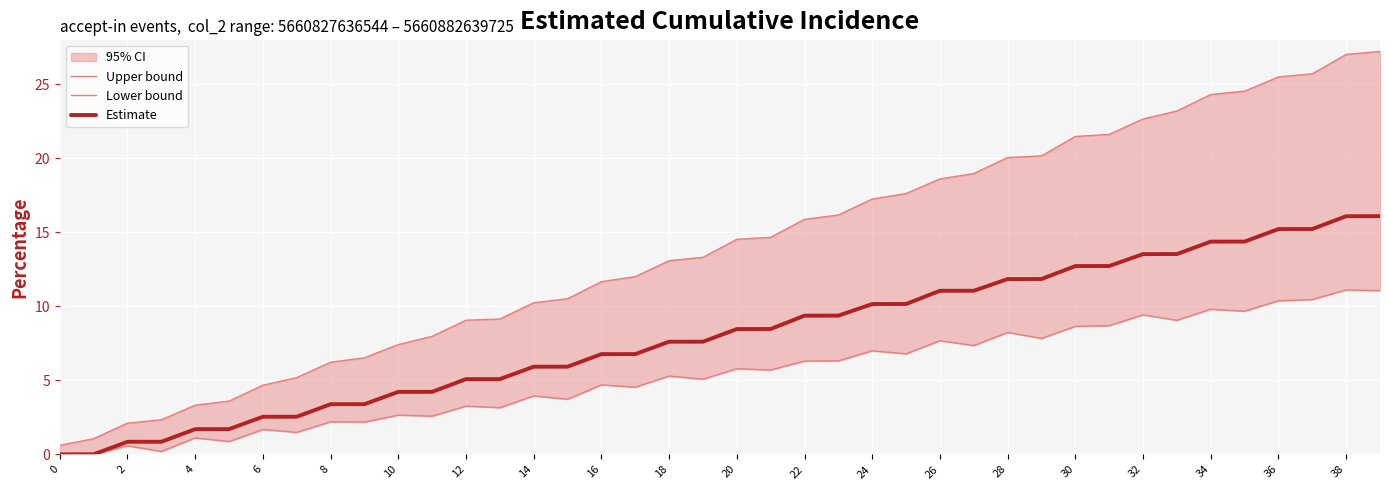

What is the maximum value for Lower bound?

11.1